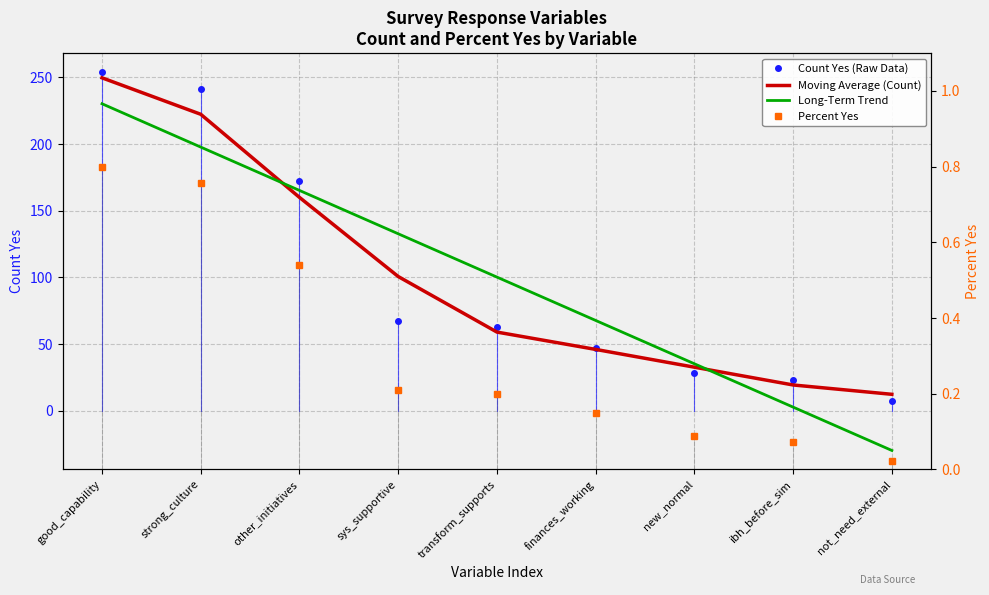

The value of Moving Average (Count) at not_need_external is 12.3. True or false?

True